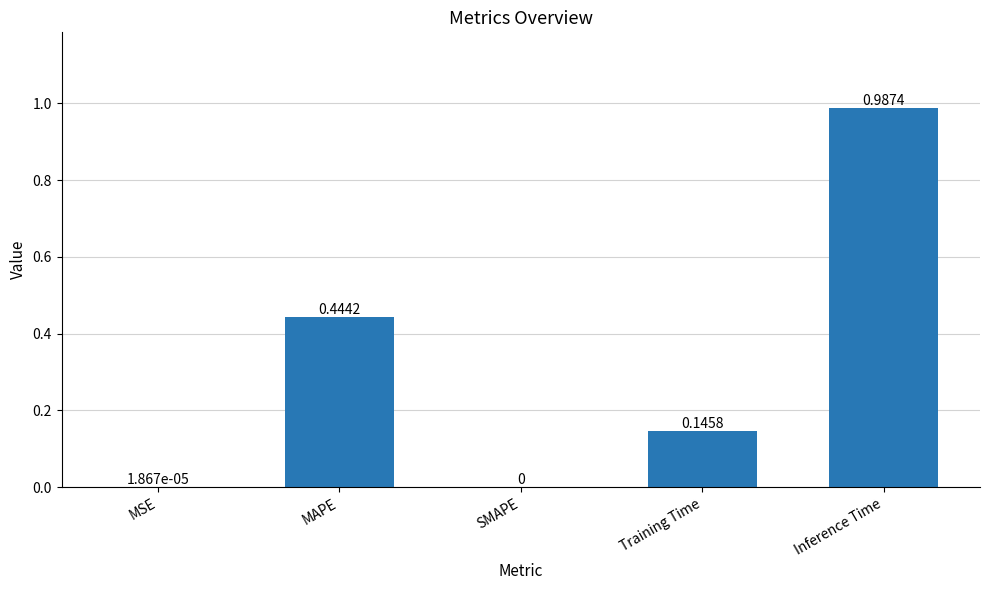

Between MAPE and Training Time, which is larger?

MAPE